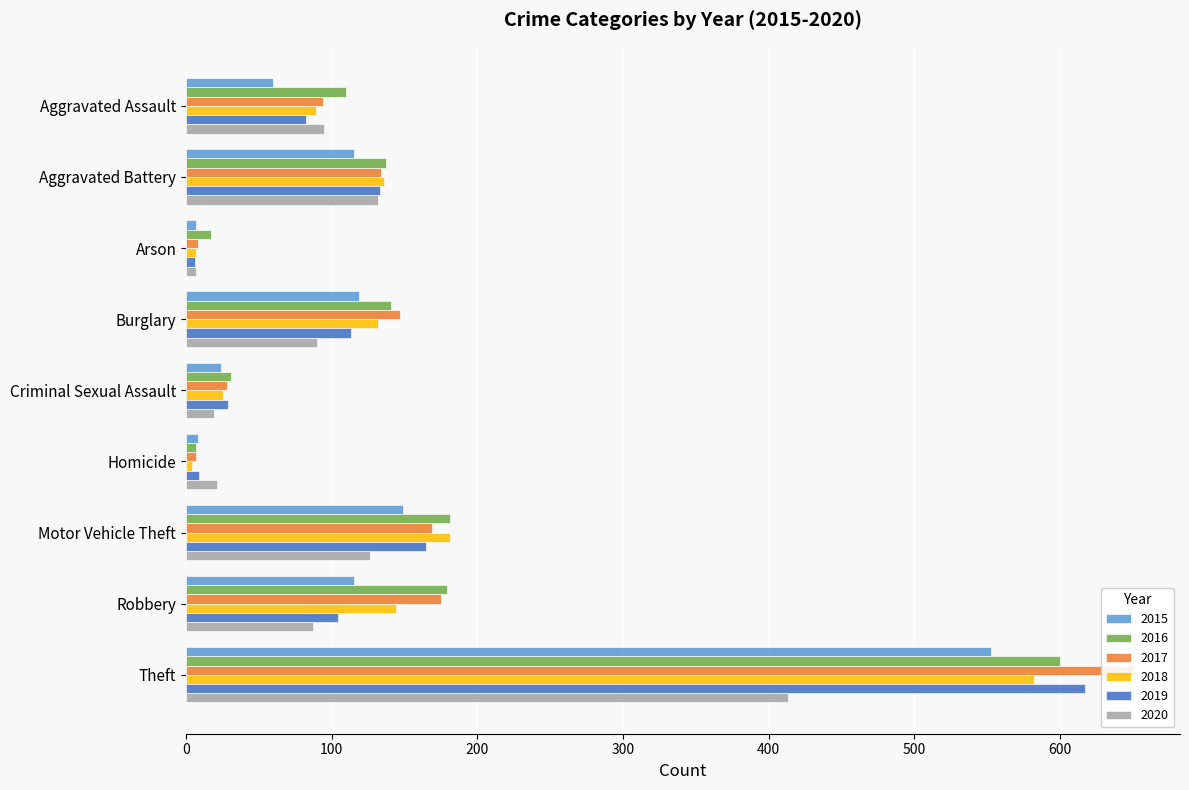

What is the maximum value shown in the chart?

650